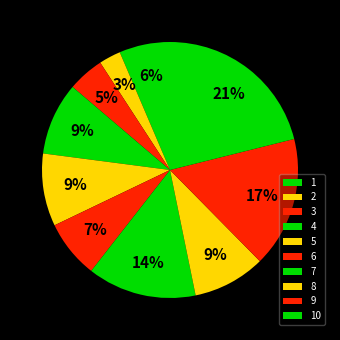

To the nearest percent, what is the average slice percentage?

10%